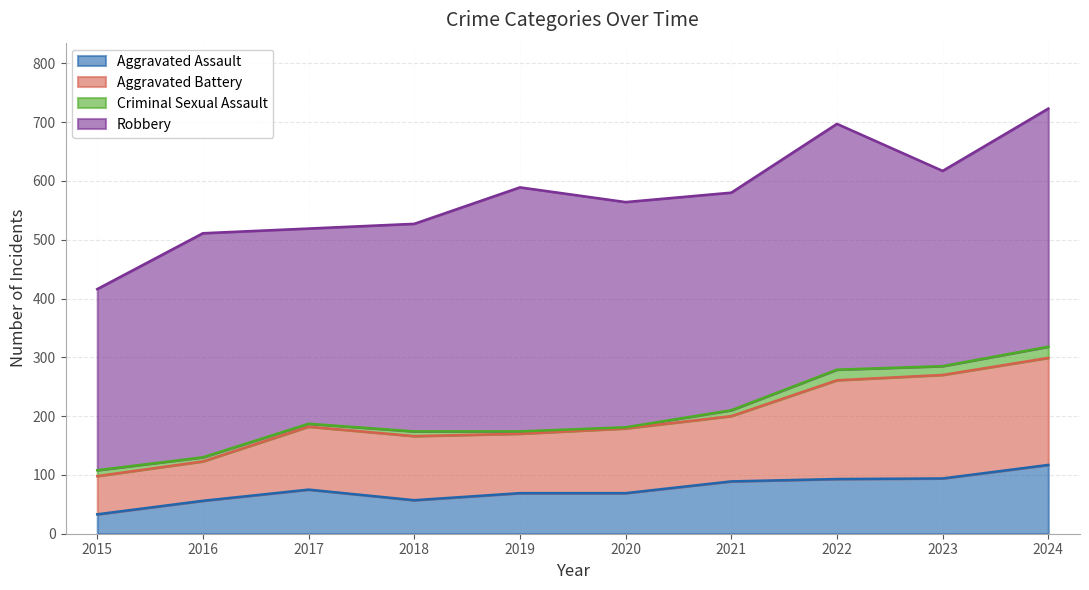

What is the highest value of the Aggravated Assault series?

117